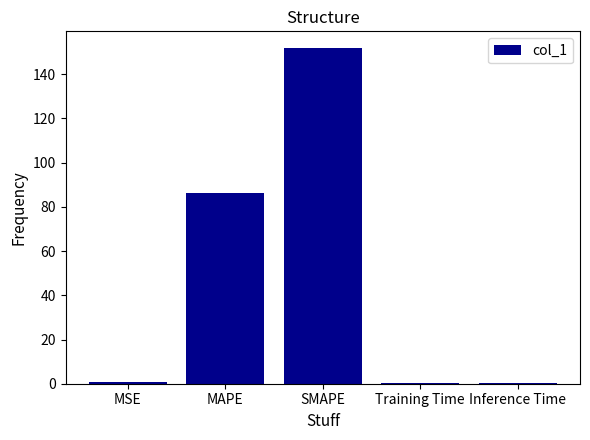

What is the maximum value shown in the chart?

151.8